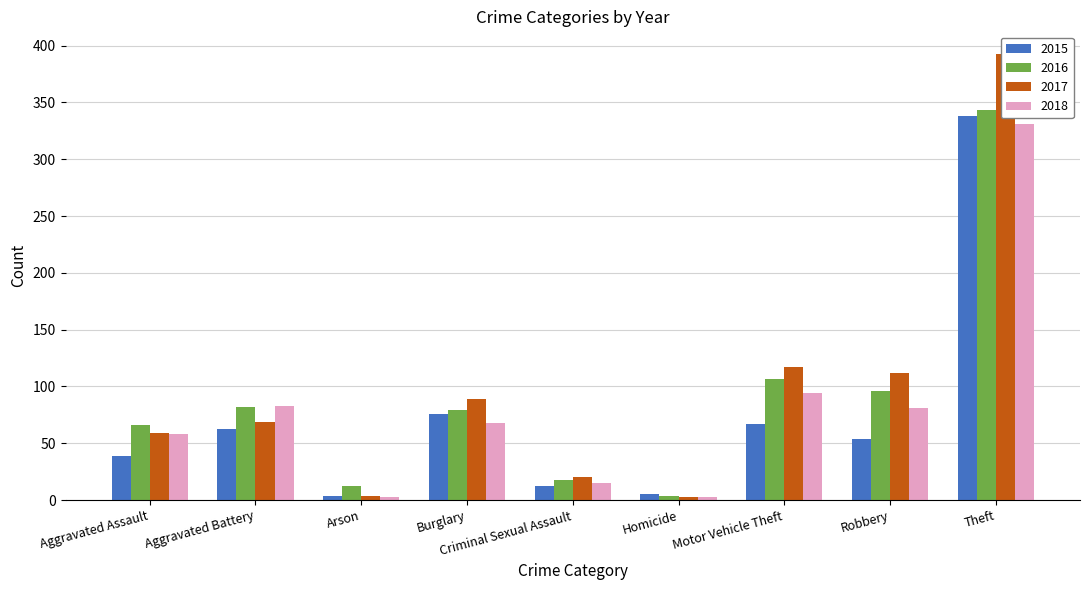

Reading left to right, transcribe all the data shown in this chart.

2015: 39	63	4	76	12	5	67	54	338
2016: 66	82	12	79	18	4	107	96	343
2017: 59	69	4	89	20	3	117	112	393
2018: 58	83	3	68	15	3	94	81	331